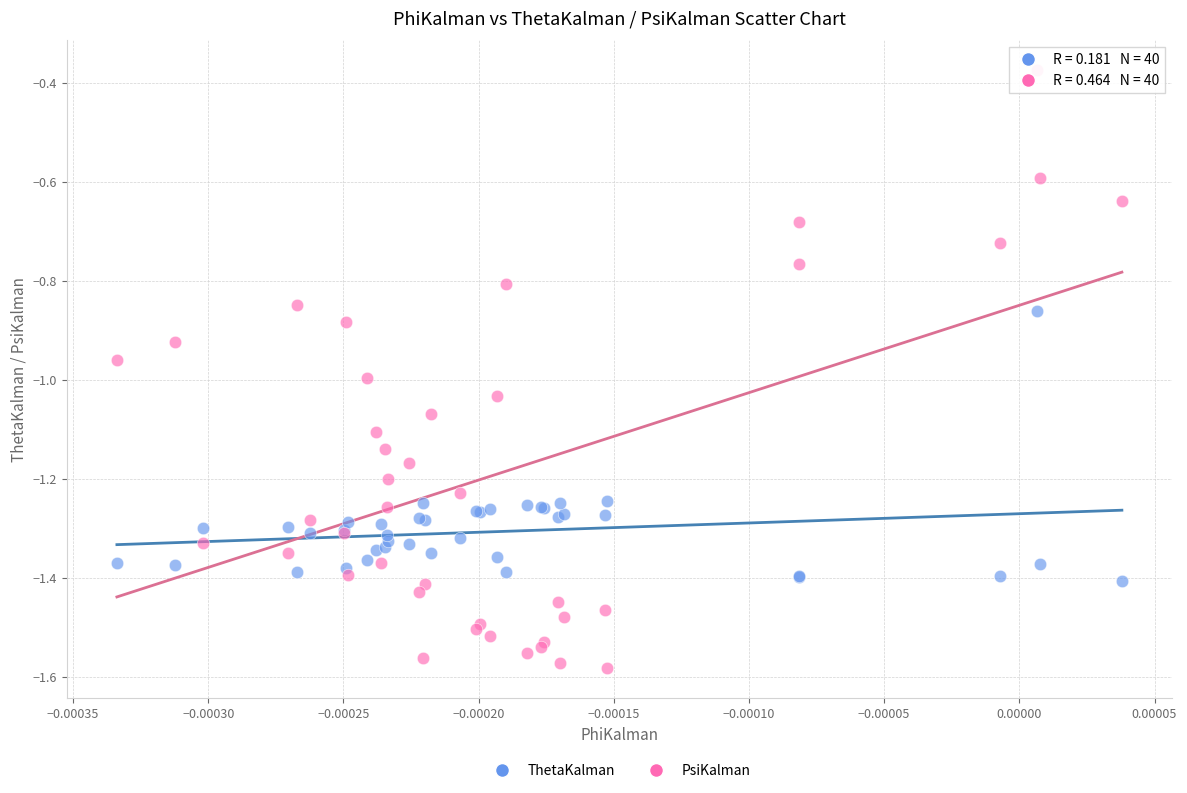

Which series contains the lowest Y value?

PsiKalman